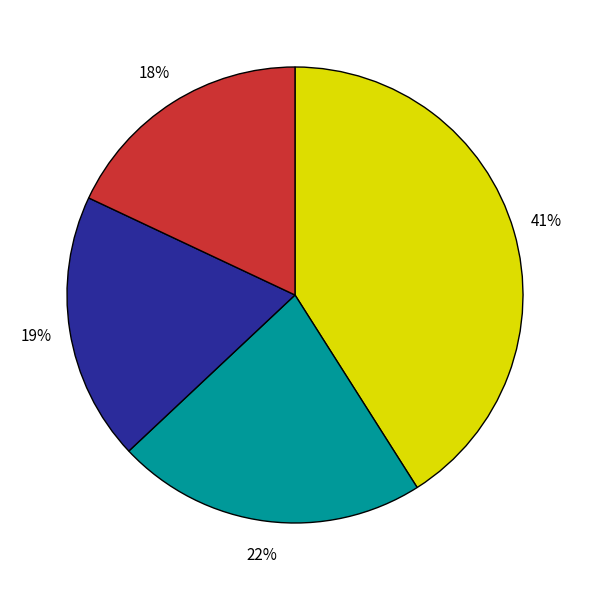

Is there a majority slice in this chart?

No